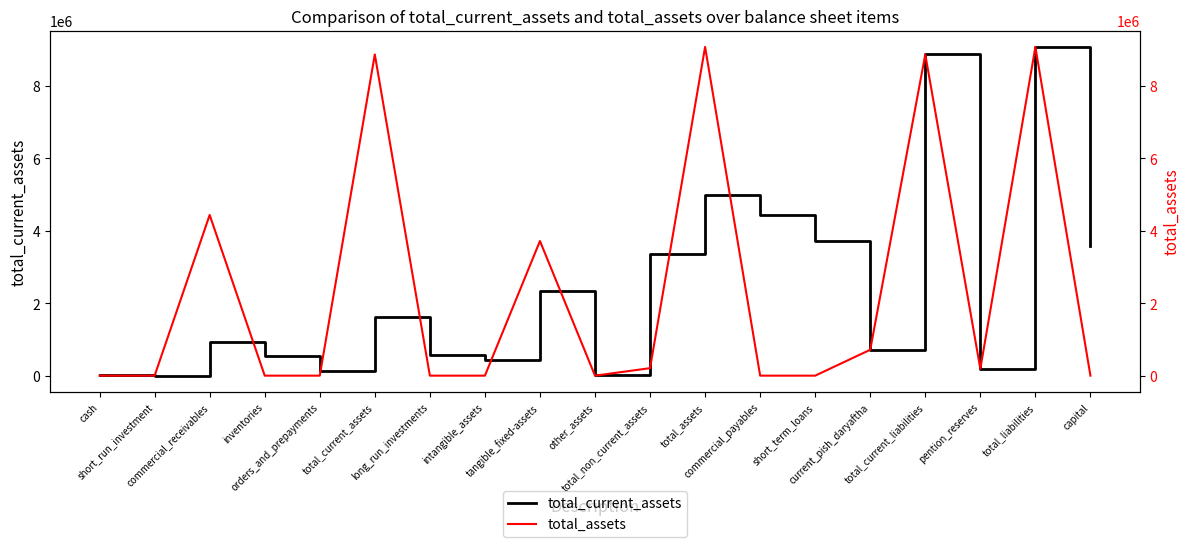

Reading right to left, what are all the values shown in this chart?

total_current_assets: capital=3570980	total_liabilities=9073941	pention_reserves=188034	total_current_liabilities=8867330	current_pish_daryaftha=715037	short_term_loans=3716565	commercial_payables=4435597	total_assets=4989562	total_non_current_assets=3356216	other_assets=16937	tangible_fixed-assets=2331539	intangible_assets=445749	long_run_investments=561991	total_current_assets=1633346	orders_and_prepayments=129999	inventories=548495	commercial_receivables=940895	short_run_investment=2106	cash=11851
total_assets: capital=0	total_liabilities=9073941	pention_reserves=188034	total_current_liabilities=8867330	current_pish_daryaftha=715037	short_term_loans=0	commercial_payables=0	total_assets=9073941	total_non_current_assets=206611	other_assets=0	tangible_fixed-assets=3716565	intangible_assets=0	long_run_investments=0	total_current_assets=8867330	orders_and_prepayments=0	inventories=0	commercial_receivables=4435597	short_run_investment=0	cash=0